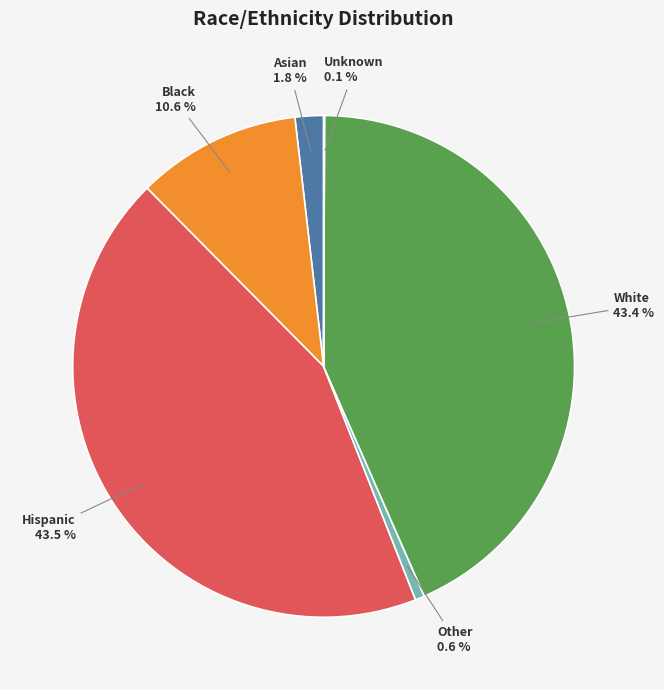

To the nearest percent, what is the difference between the White and Black slice percentages?

33%